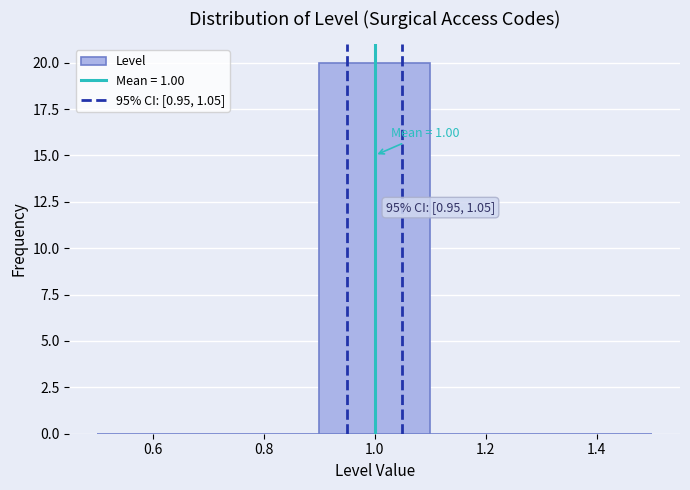

Which range on the x-axis has the tallest bar?

0.9 to 1.1